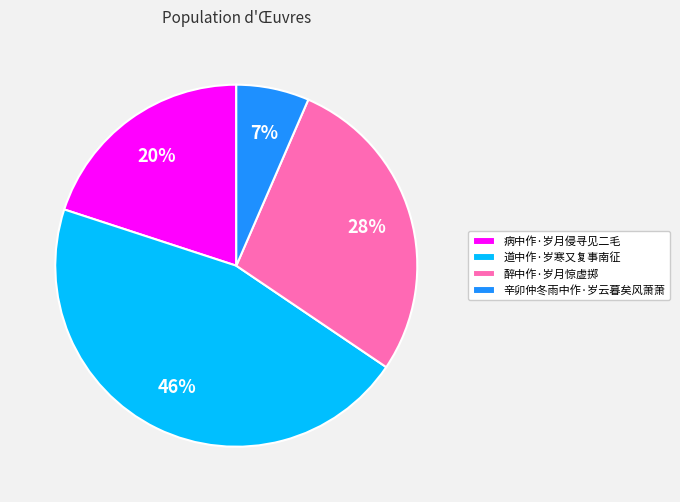

Does any single category account for the majority?

No